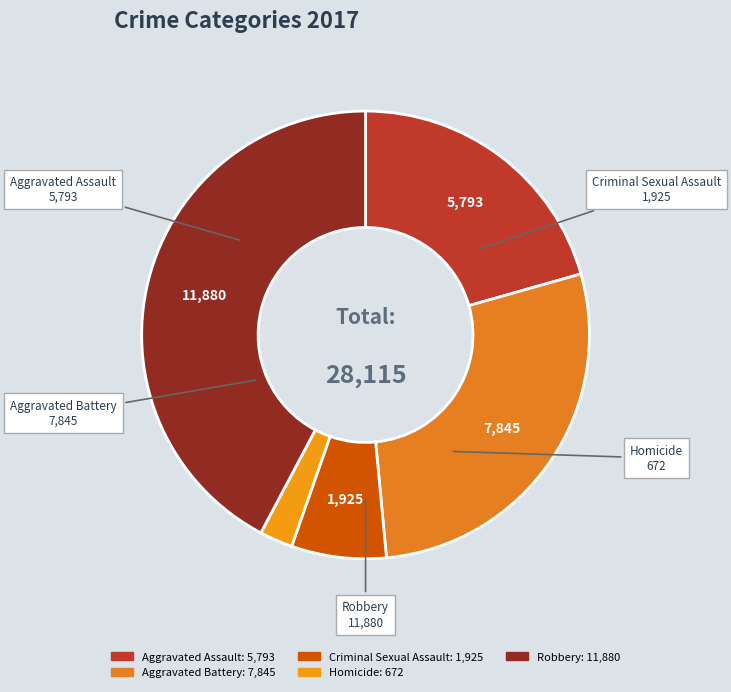

Is there a majority slice in this chart?

No